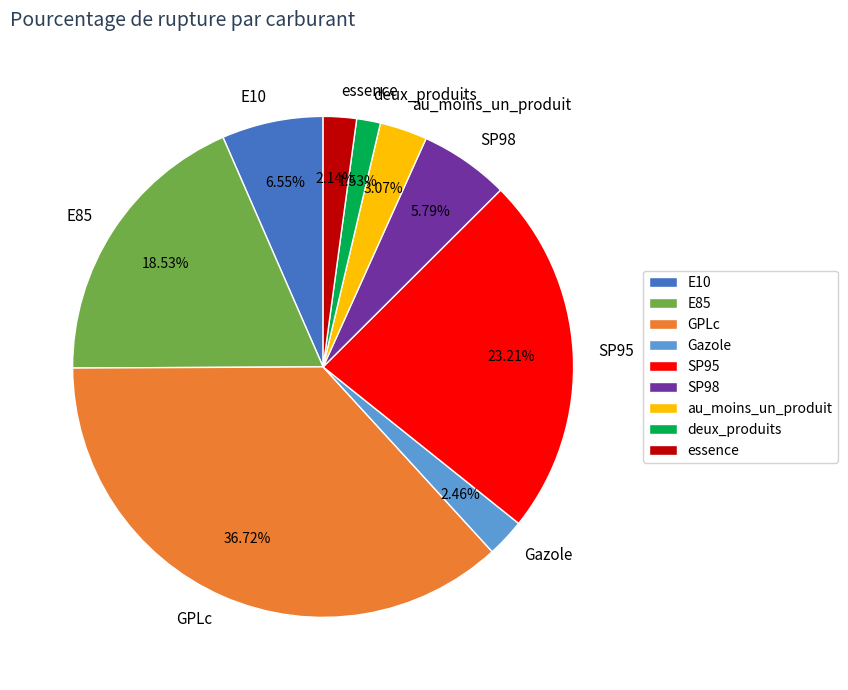

Is there a majority slice in this chart?

No